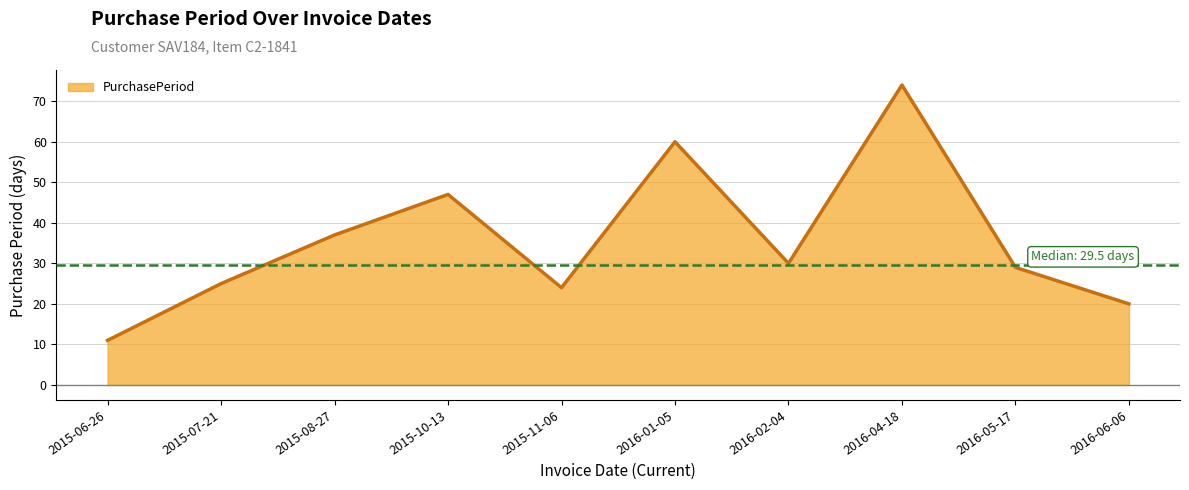

The chart shows a value of 45 at 2016-05-17. True or false?

False